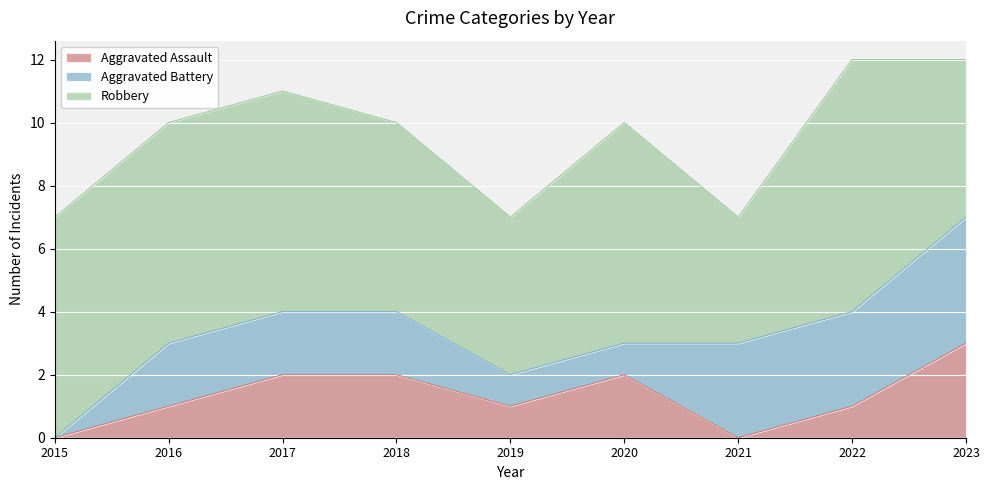

In Robbery, how many points are lower than both neighbors (excluding endpoints)?

2